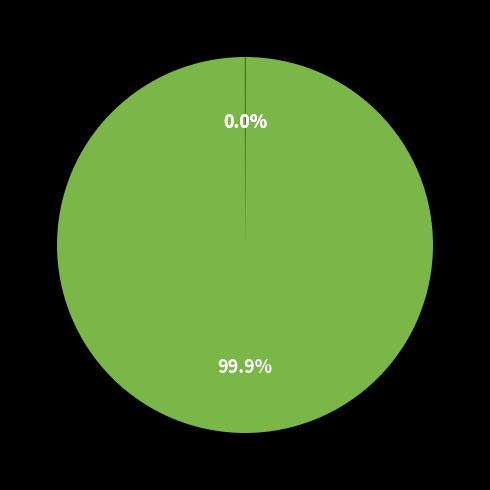

Is there a majority slice in this chart?

Yes